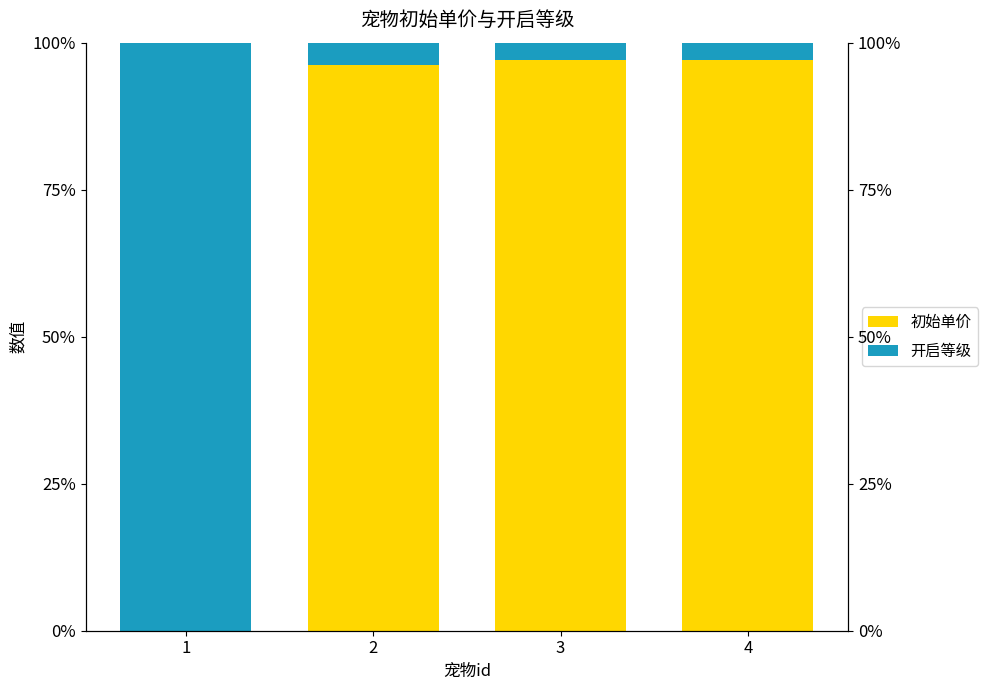

The 开启等级 series shows 100.0 at 1. True or false?

True